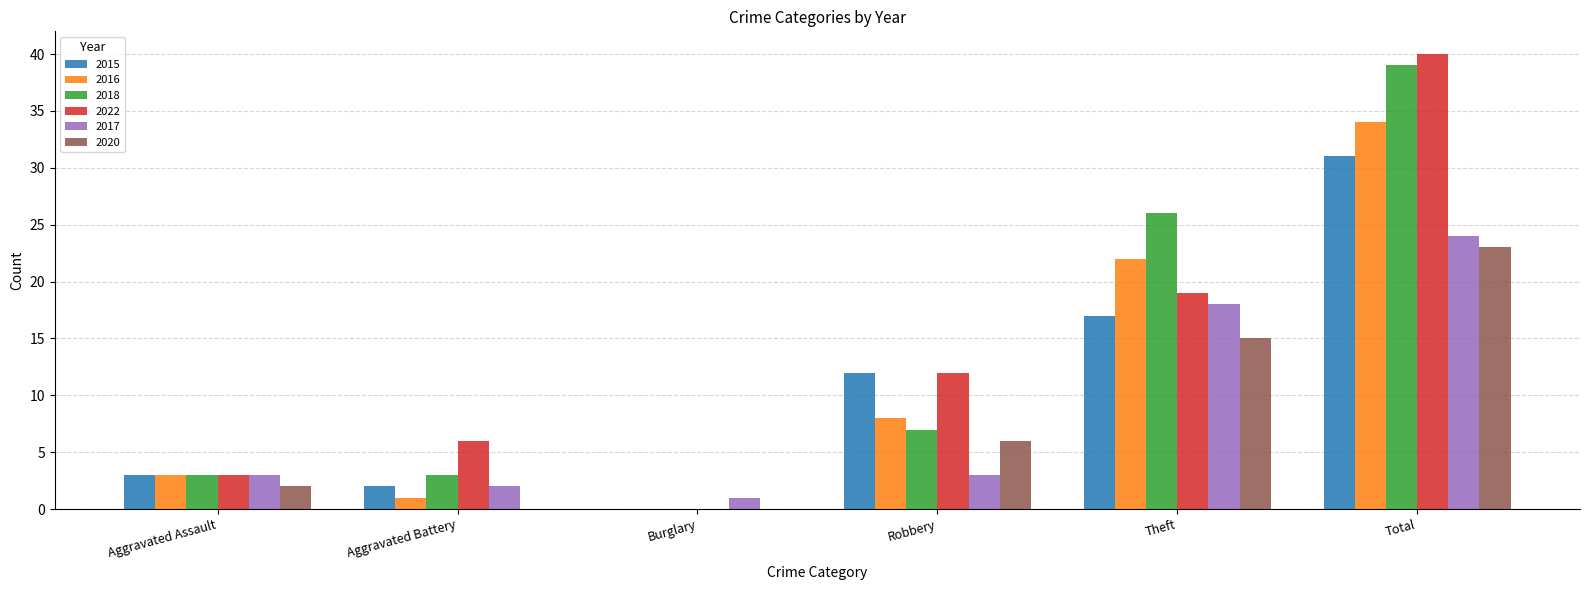

What is the highest value of the 2020 series?

23